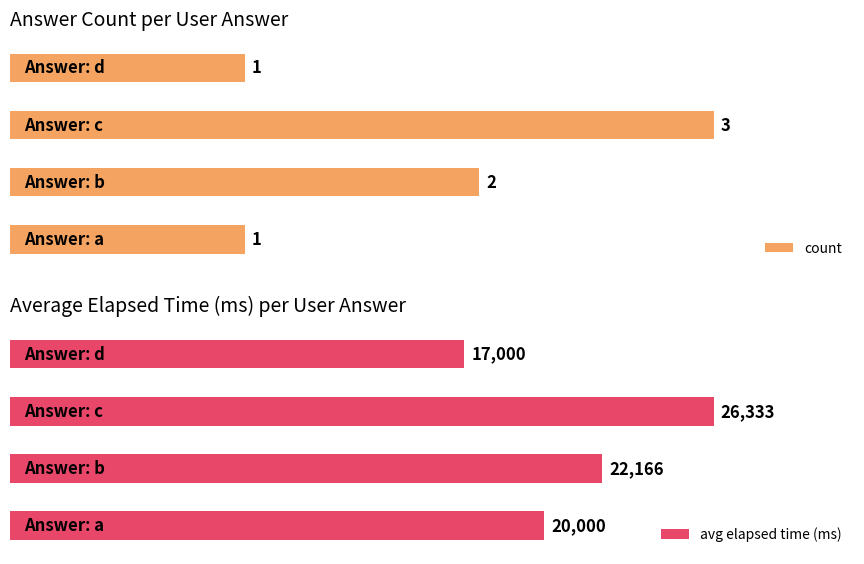

Reading left to right, extract all data points from this chart.

count: a=1	b=2	c=3	d=1
avg_elapsed_time: a=20000	b=22166	c=26333	d=17000